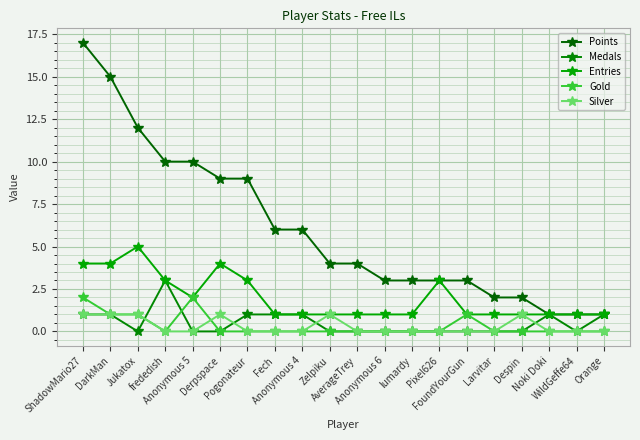

How many distinct data groups are displayed?

5